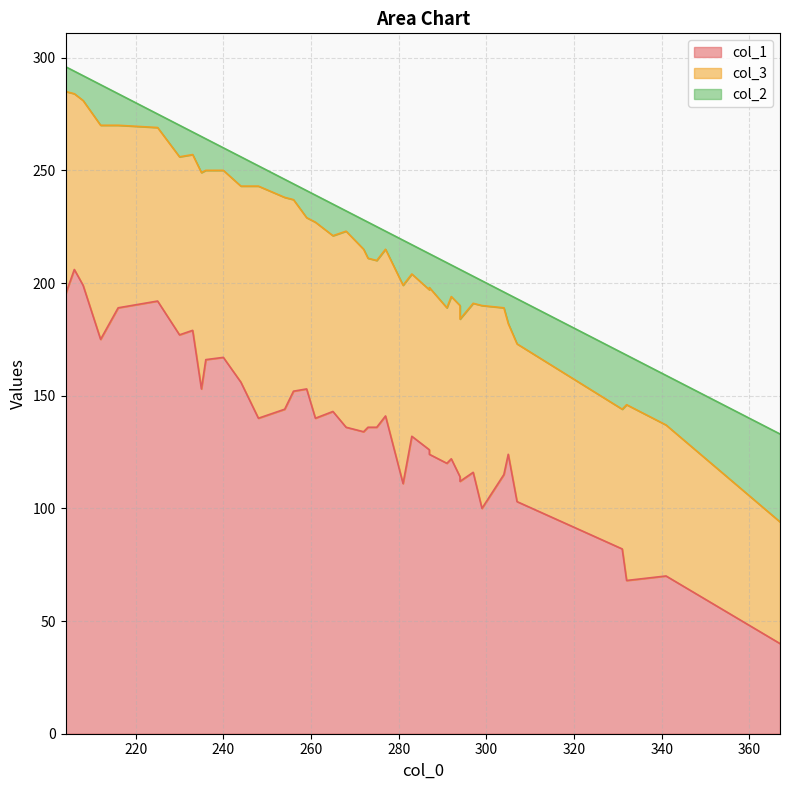

How many interior local valleys does the col_3 series have?

10